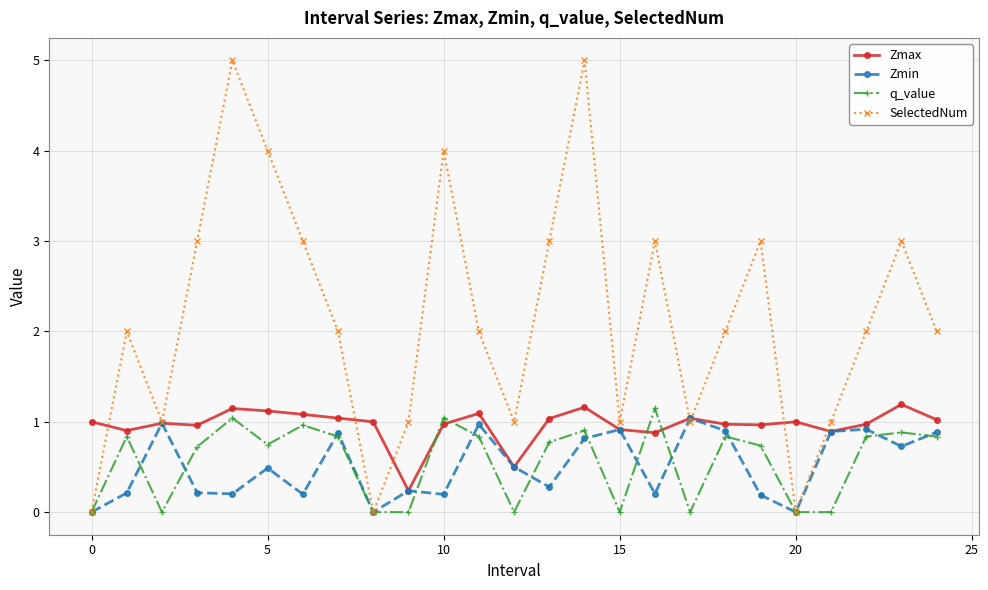

Which series has the widest spread of values?

SelectedNum